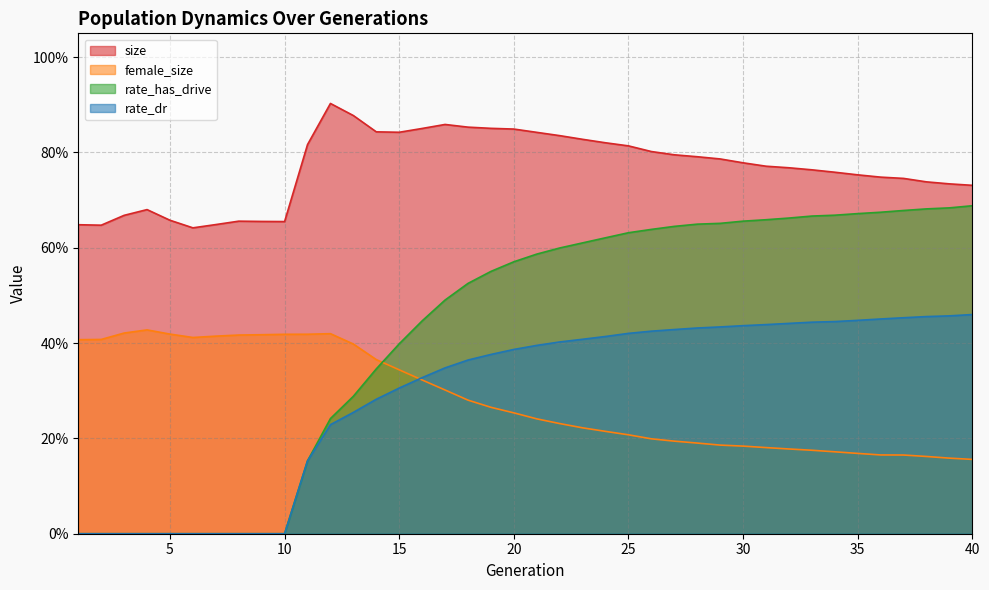

What is the value of the female_size point at the 13th from the left?

0.4